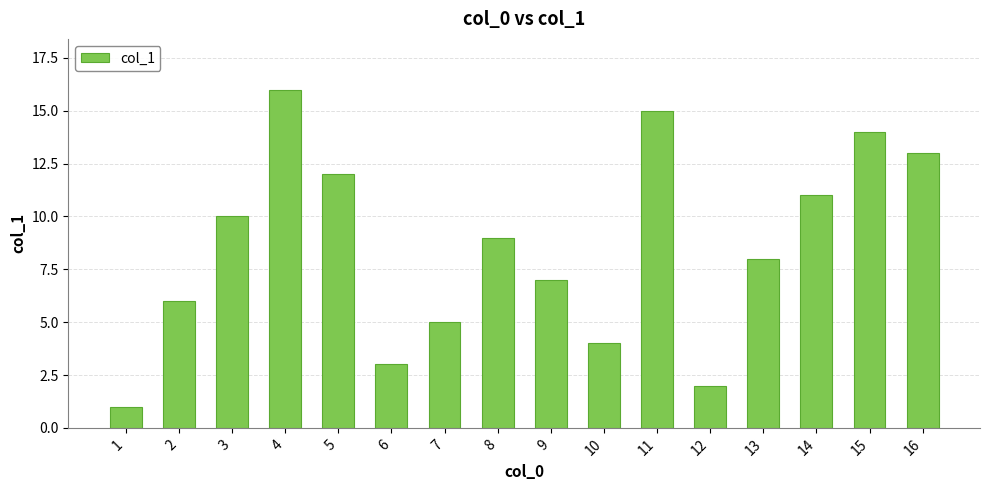

True or false: the data shows 5 at 6.

False